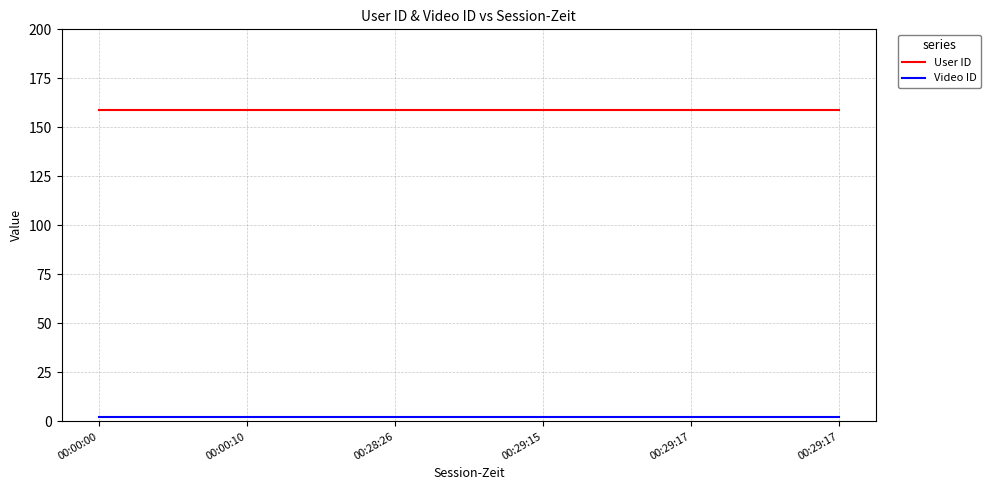

Is it true that Video ID equals 1 at 00:29:17?

False